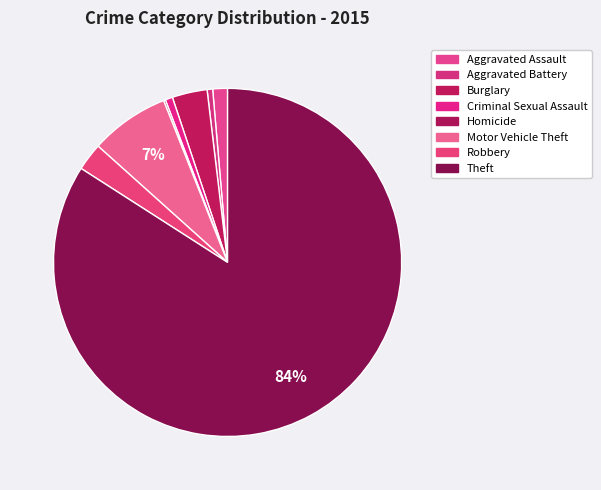

What is the change in value from Motor Vehicle Theft to Robbery?

-28